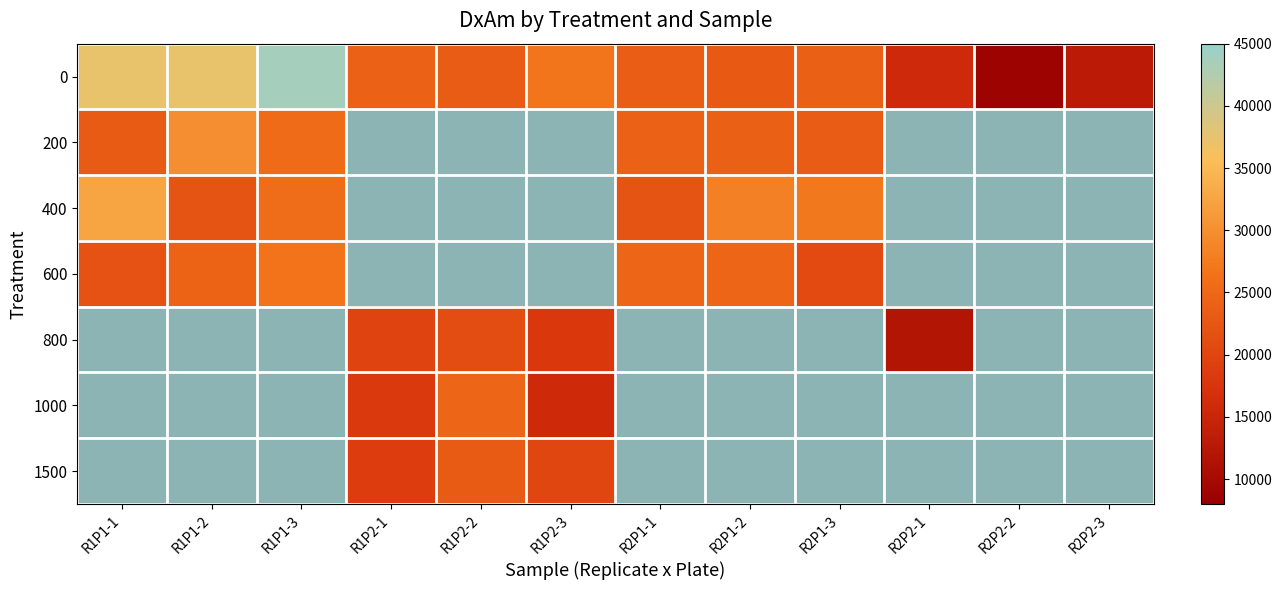

At R1P1-2, list the series in order from largest to smallest.

0, 200, 600, 800, 1000, 1500, 400